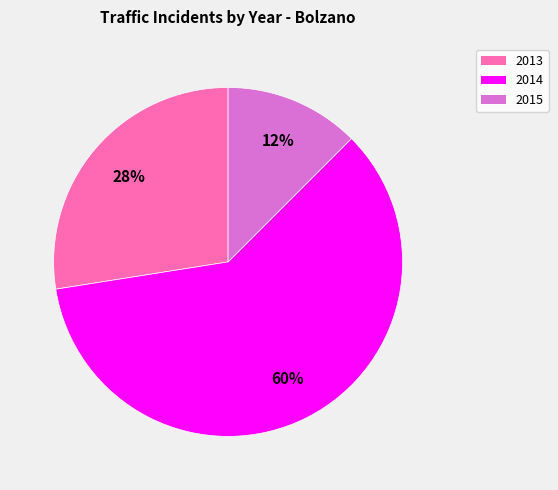

Which category has the smallest portion of the pie?

2015